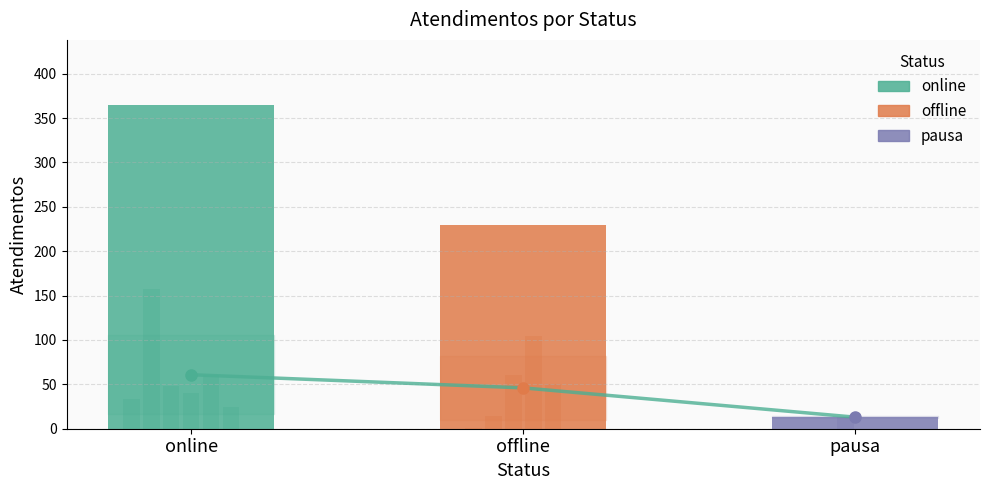

Between pausa and offline, which is larger?

offline